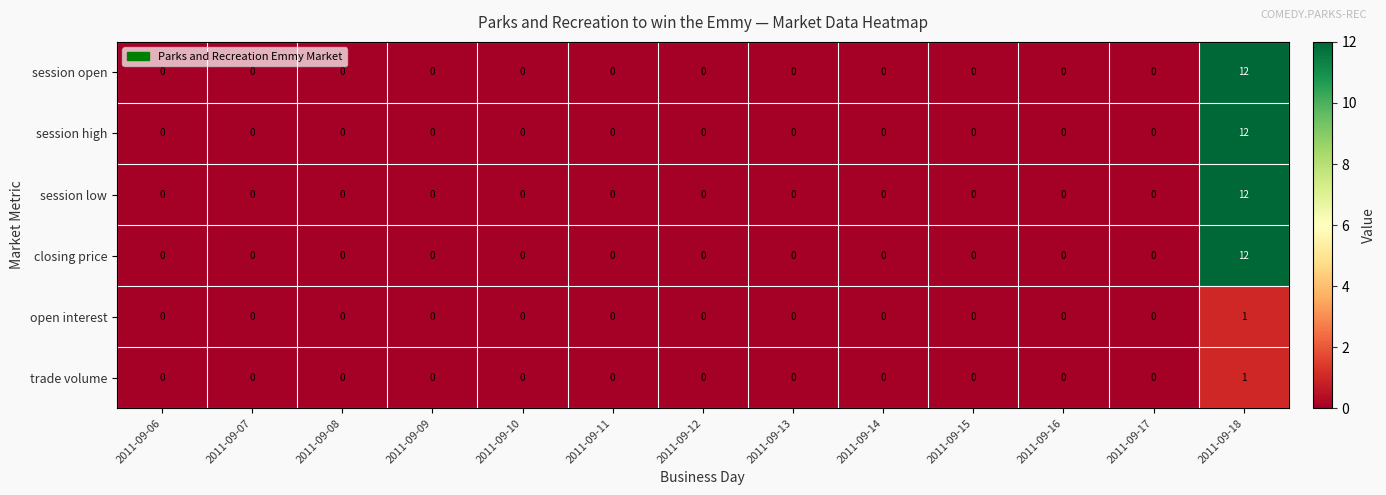

Count the number of categories in the chart.

13